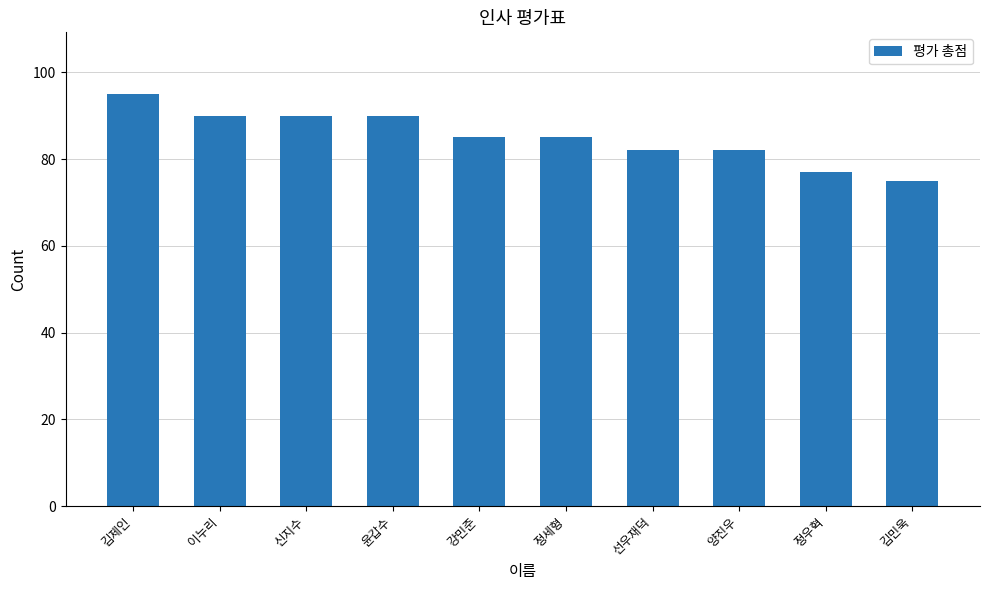

What is the difference between the maximum and minimum values?

20